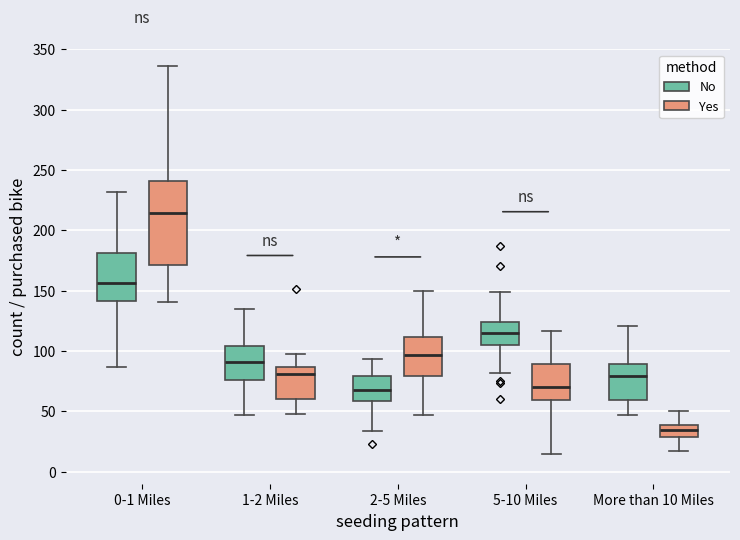

Reading left to right, read every box against the y-axis: the position of its median line, the range the box covers, and the ends of its whiskers. The values are not printed on the chart, so give them approximately, as read against the axis.

0-1 Miles (No): median 155, box 140 to 180, whiskers 85 to 230
0-1 Miles (Yes): median 215, box 170 to 240, whiskers 140 to 335
1-2 Miles (No): median 90, box 75 to 105, whiskers 45 to 135
1-2 Miles (Yes): median 80, box 60 to 85, whiskers 50 to 100
2-5 Miles (No): median 65, box 60 to 80, whiskers 35 to 95
2-5 Miles (Yes): median 95, box 80 to 110, whiskers 45 to 150
5-10 Miles (No): median 115, box 105 to 125, whiskers 80 to 150
5-10 Miles (Yes): median 70, box 60 to 90, whiskers 15 to 115
More than 10 Miles (No): median 80, box 60 to 90, whiskers 45 to 120
More than 10 Miles (Yes): median 35, box 30 to 40, whiskers 15 to 50